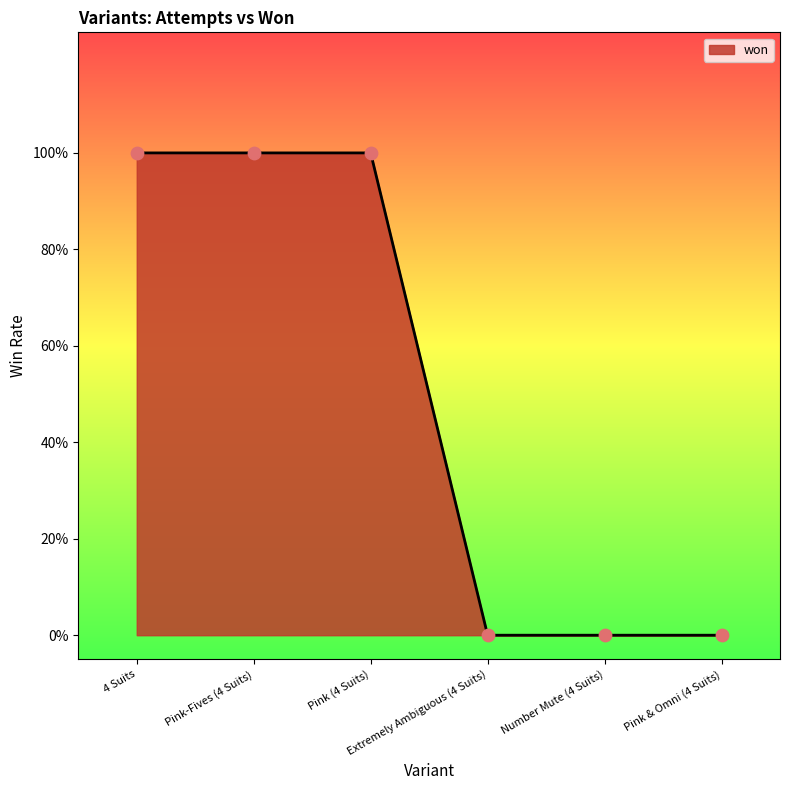

Approximately how many times larger is the value at 4 Suits compared to Pink-Fives (4 Suits)?

1.0